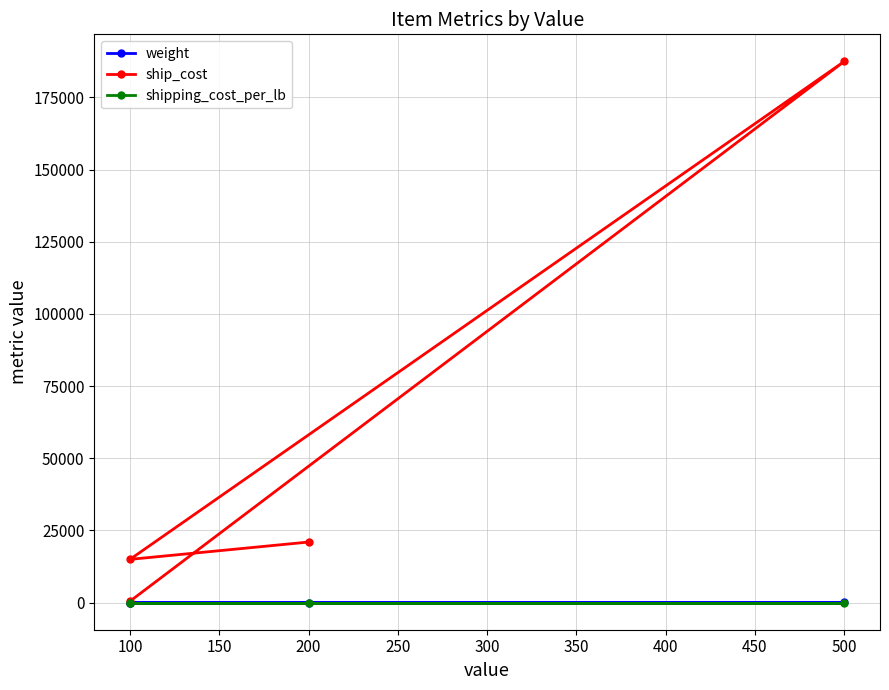

What is the minimum value for shipping_cost_per_lb?

5